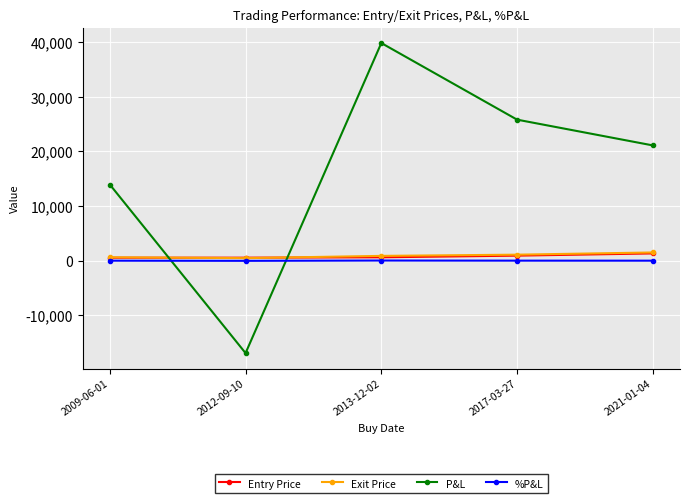

How many values in the Exit Price series are below 890?

2